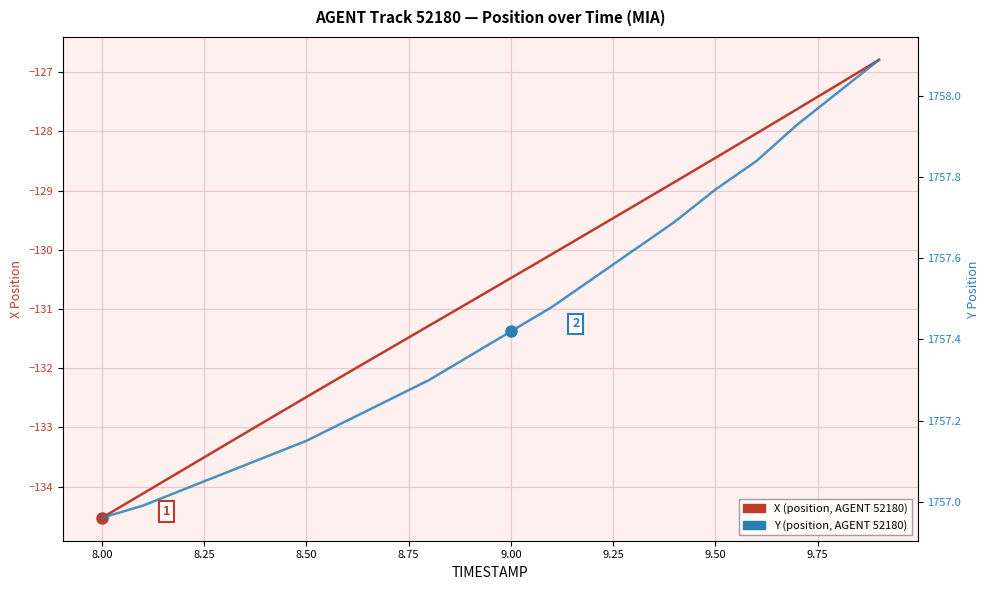

What are all the series names shown in the legend?

X (position), Y (position)